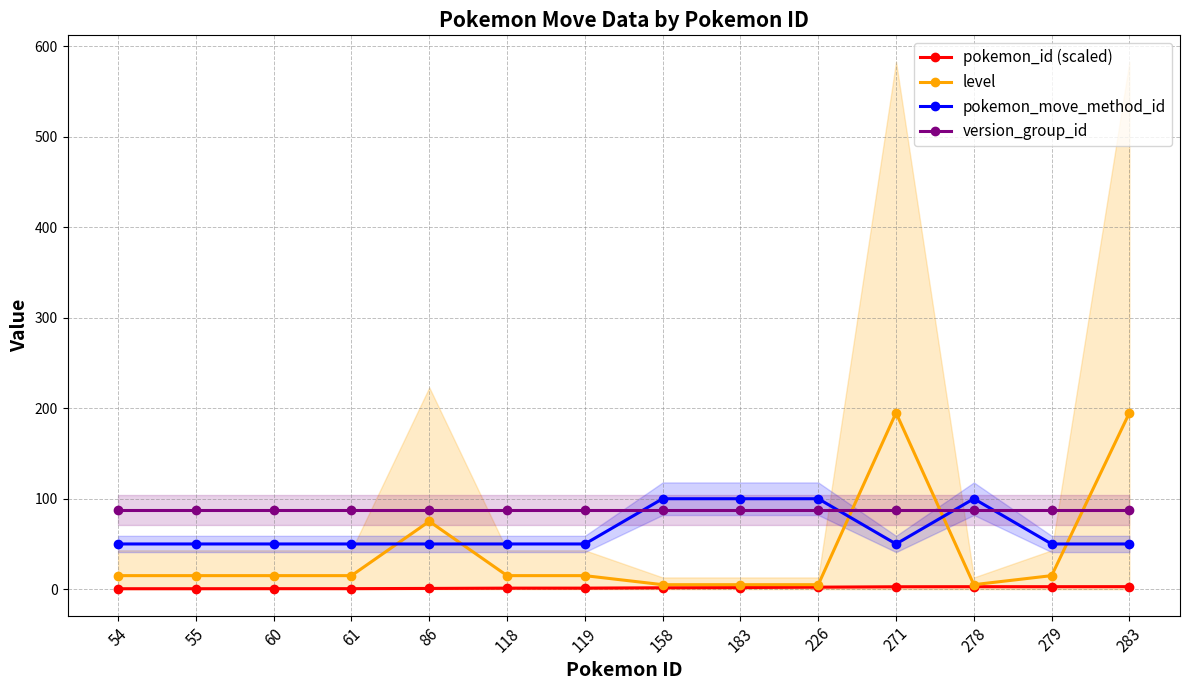

What are all the series names shown in the legend?

pokemon_id (scaled), level, pokemon_move_method_id, version_group_id